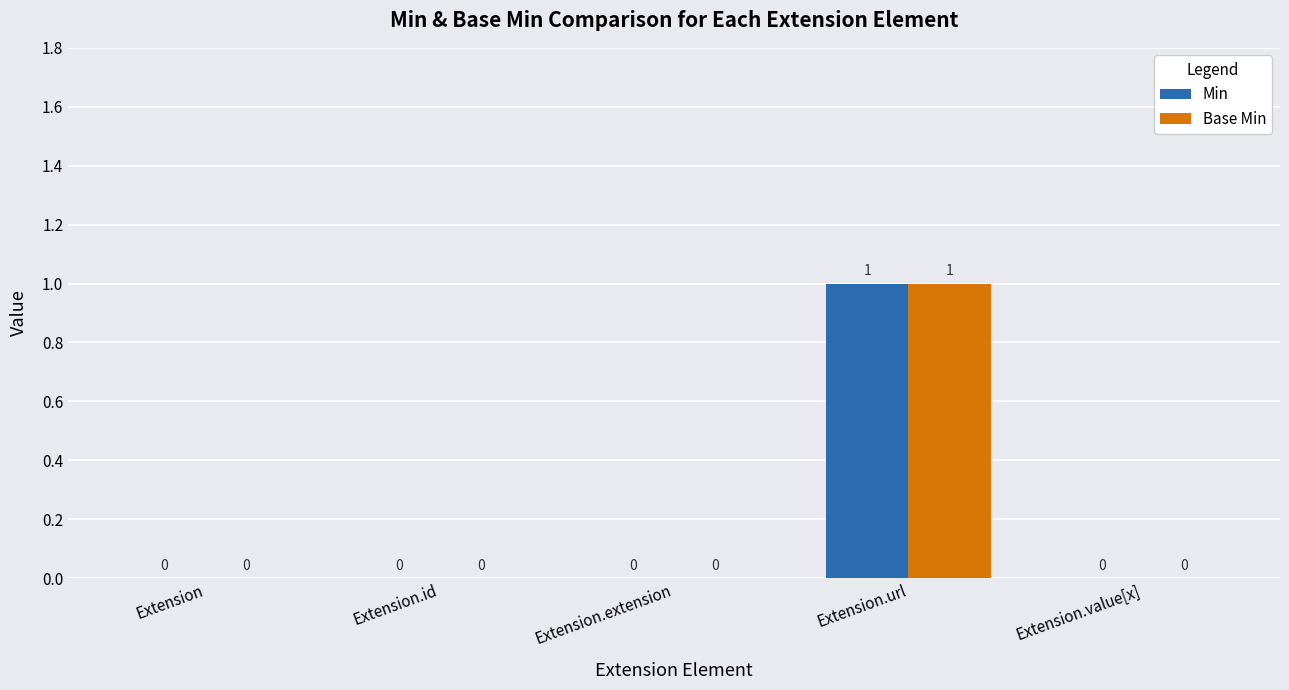

Reading left to right, list all the values displayed in this chart.

Min: 0	0	0	1	0
Base Min: 0	0	0	1	0